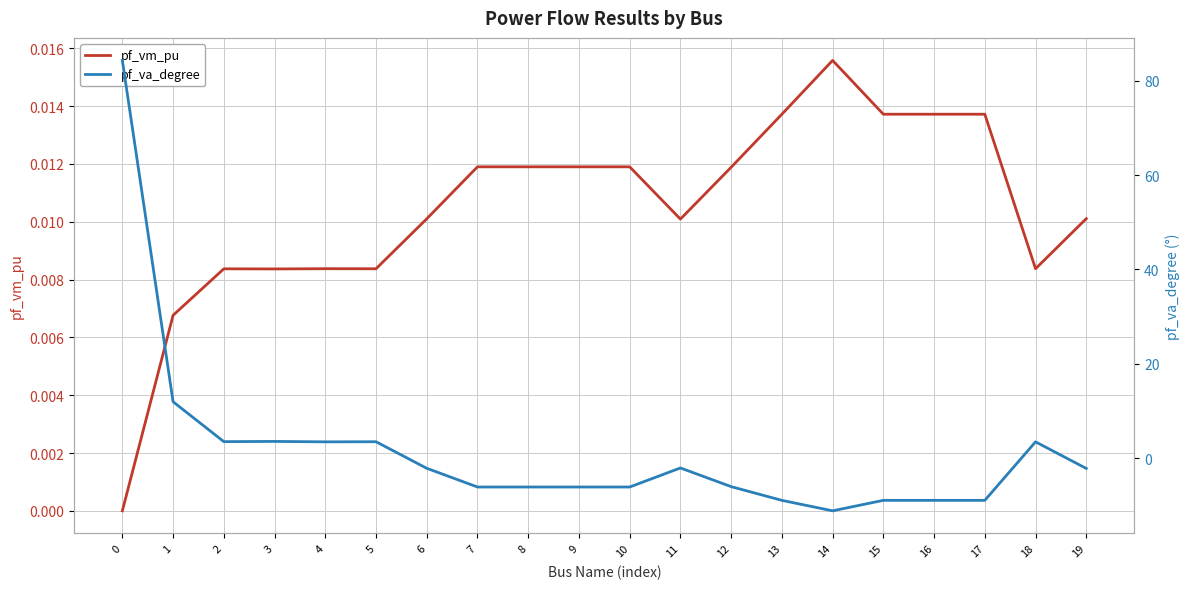

How many times do pf_vm_pu and pf_va_degree cross each other?

3